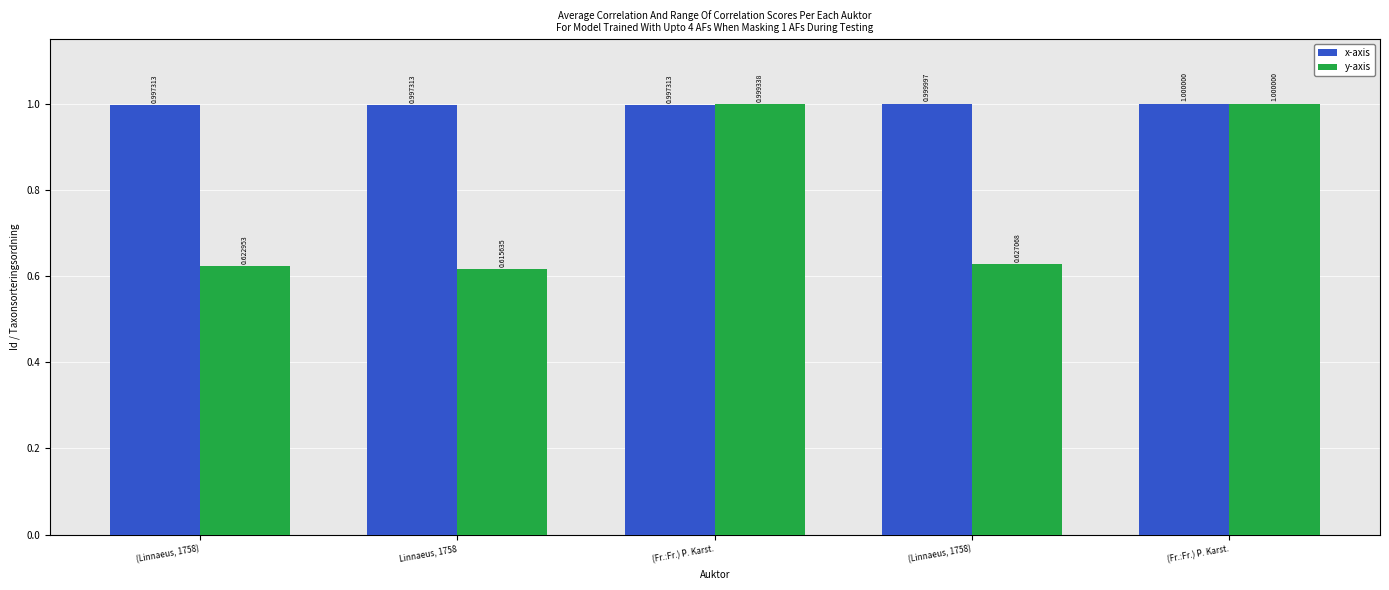

The value of y-axis at Linnaeus, 1758 is 0.6. True or false?

True